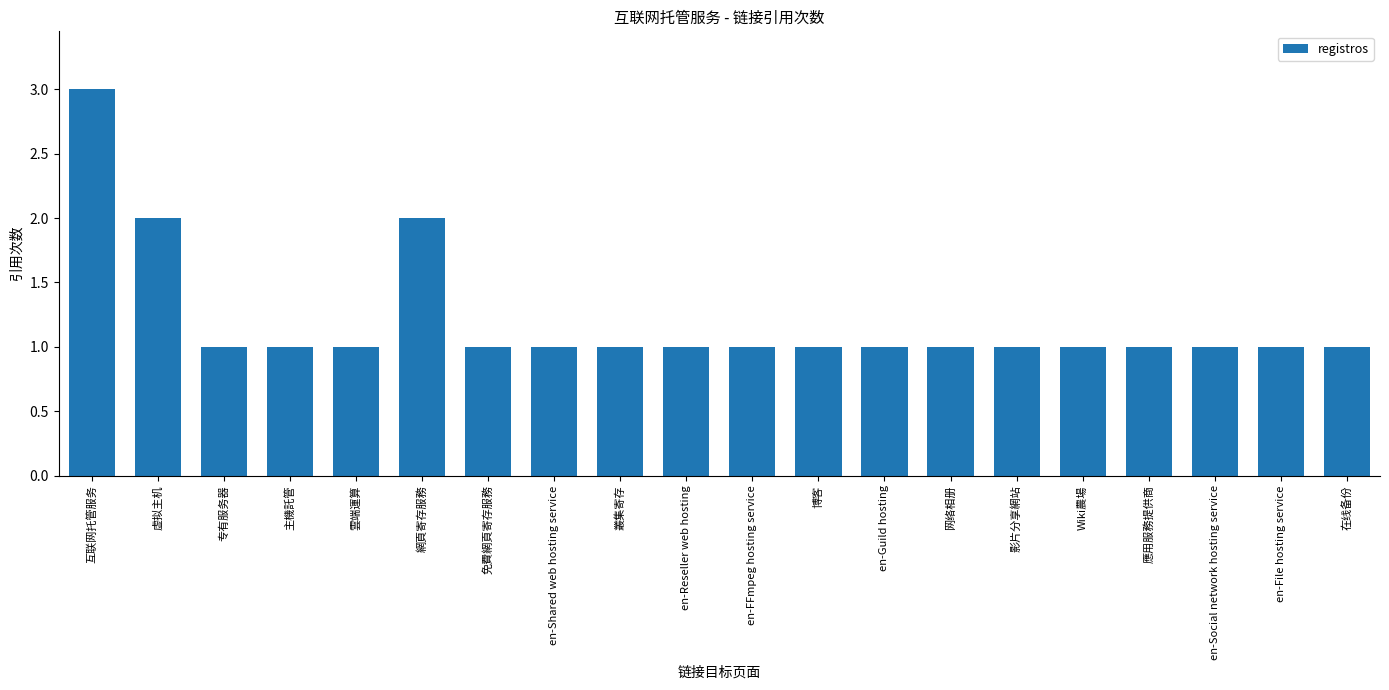

Reading left to right, list all the values displayed in this chart.

3	2	1	1	1	2	1	1	1	1	1	1	1	1	1	1	1	1	1	1